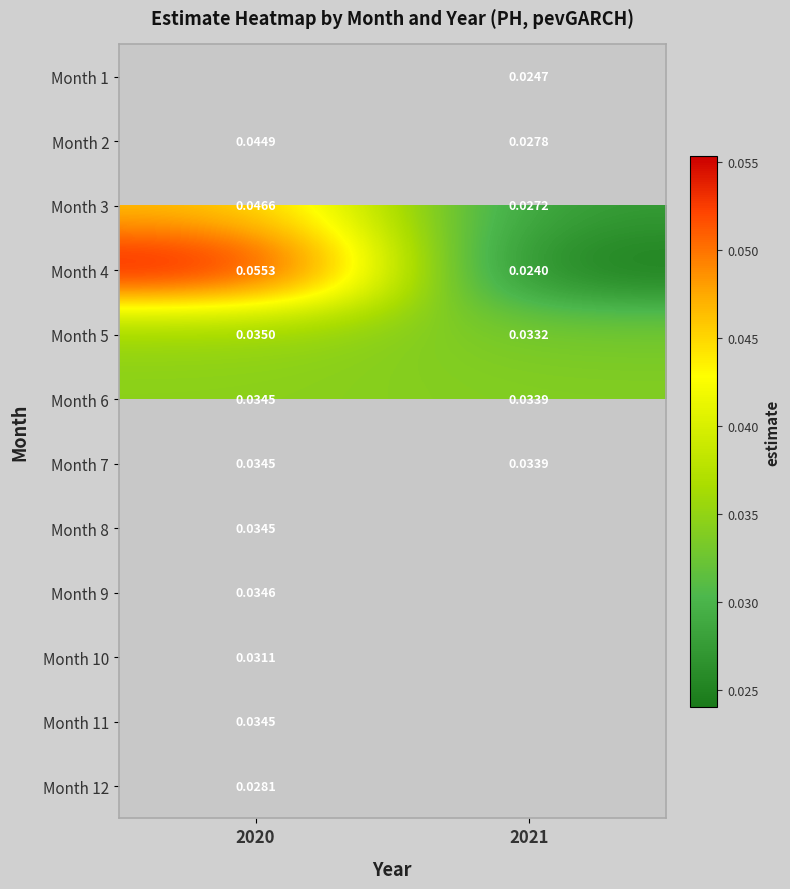

Is the value of Month 5 at 2020 greater than the value of Month 6 at 2020?

Yes